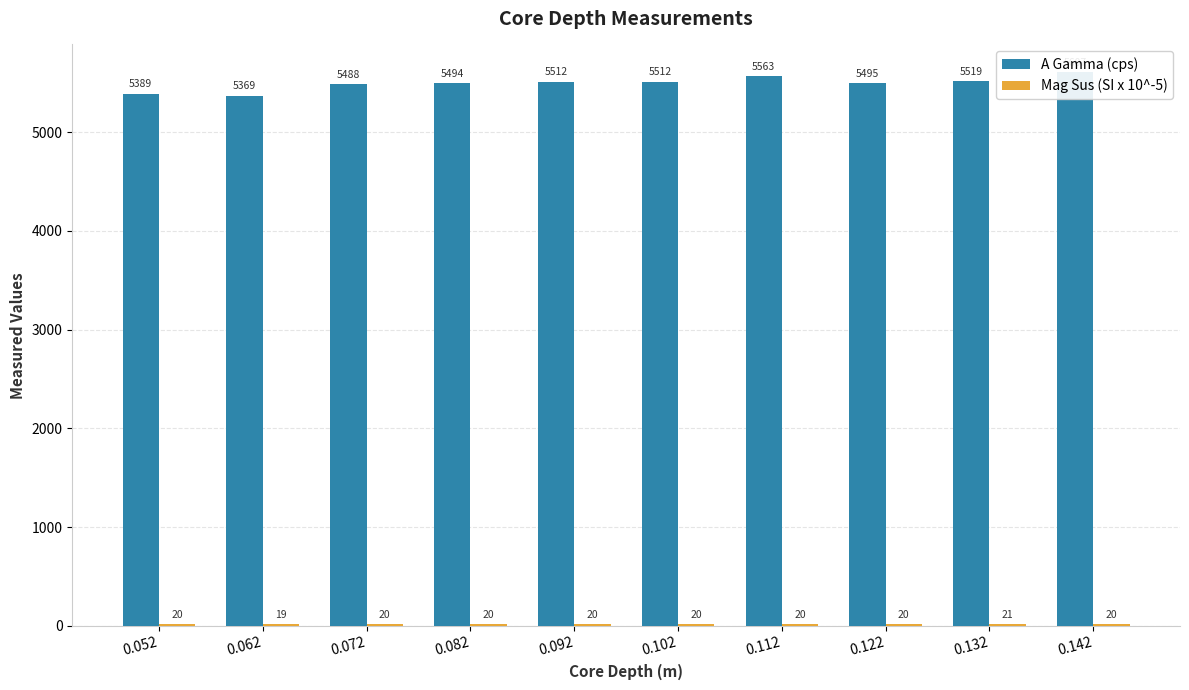

Which category has the highest value in the Mag Sus (SI x 10^-5) series?

0.132